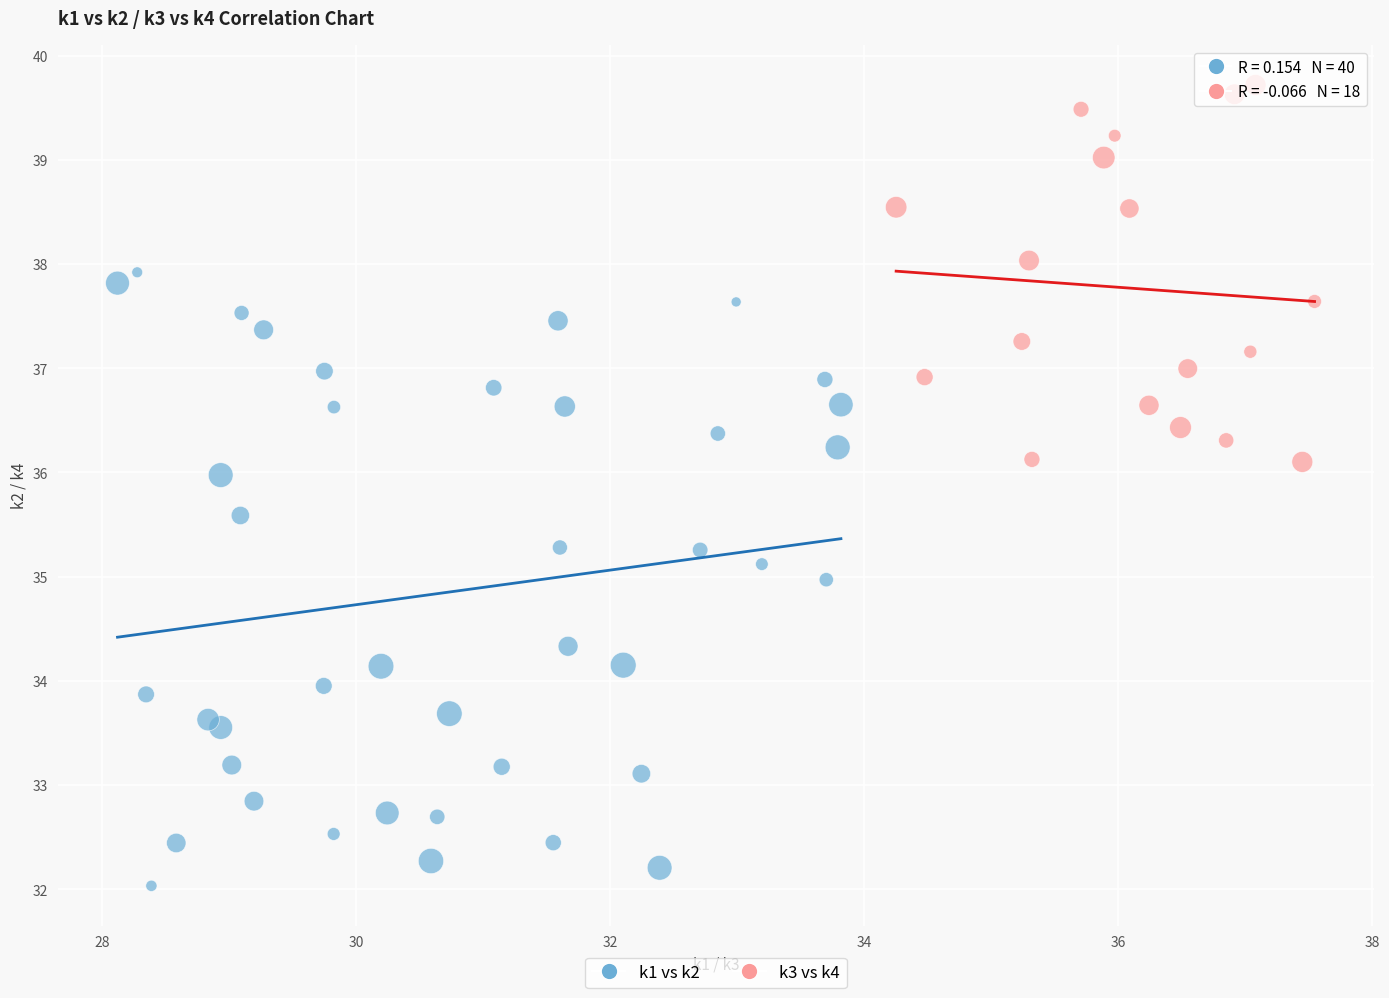

Which series contains the highest Y value?

k3 vs k4